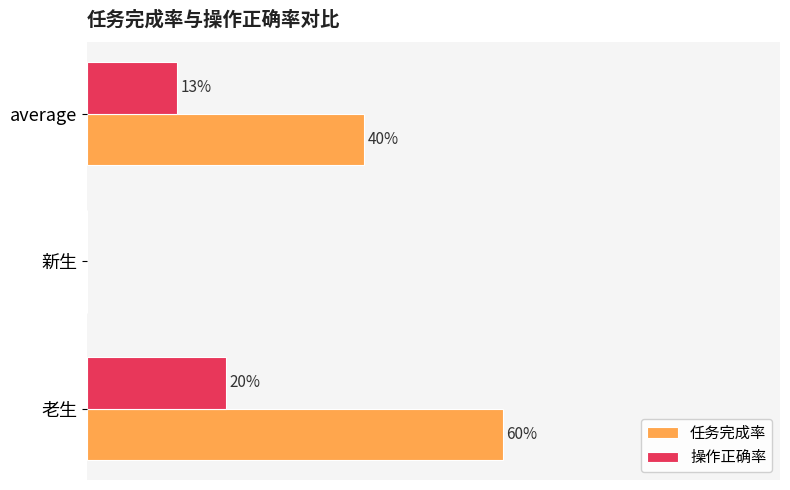

List the series in order of their overall mean, lowest first.

操作正确率, 任务完成率